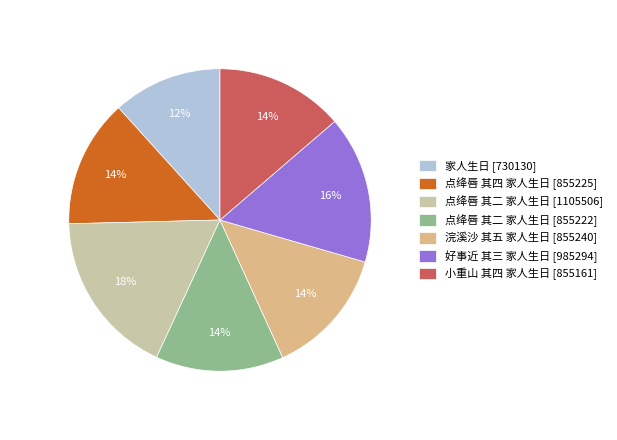

Which category has the biggest portion of the pie?

点绛唇 其二 家人生日 [1105506]